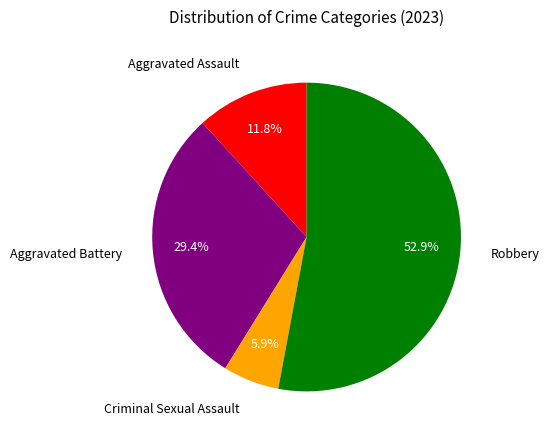

What is the ratio of the value at Aggravated Battery to the value at Aggravated Assault?

2.5